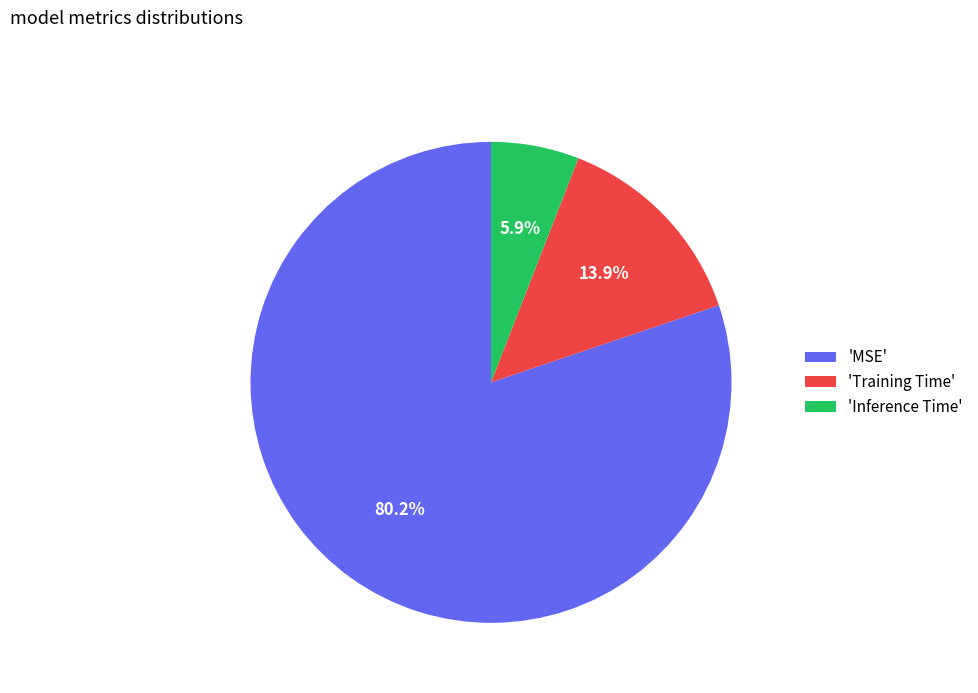

To the nearest percent, what is the average slice percentage?

33%